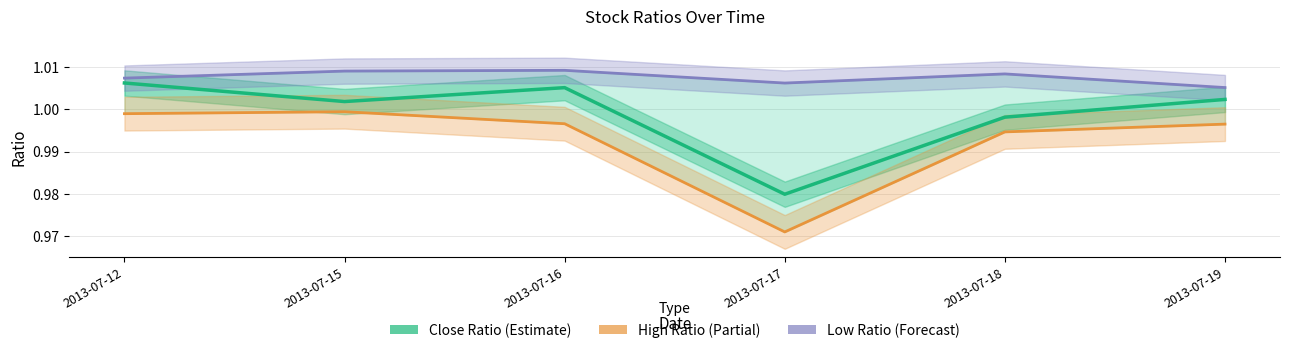

What is the total value across all series at 2013-07-16?

3.0